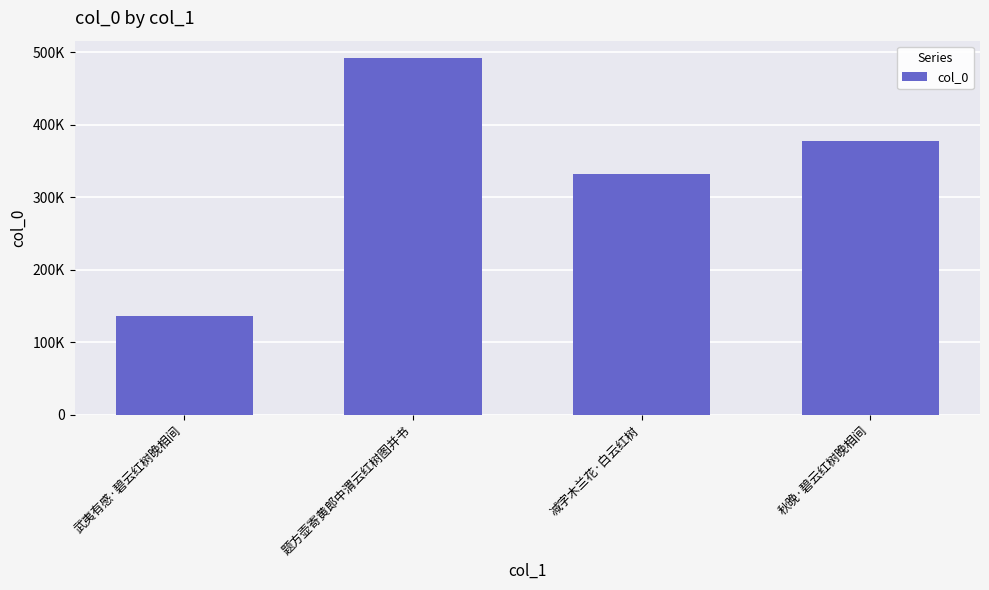

The chart shows a value of 332036 at 减字木兰花·白云红树. True or false?

True